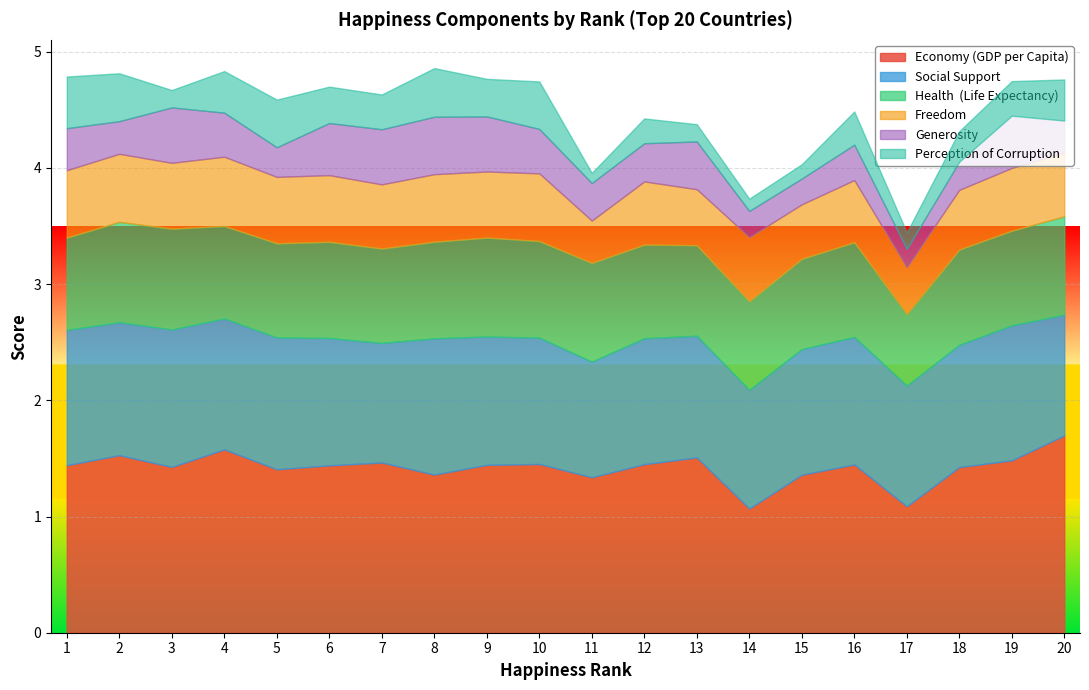

At which category is the sum across all series the highest?

8